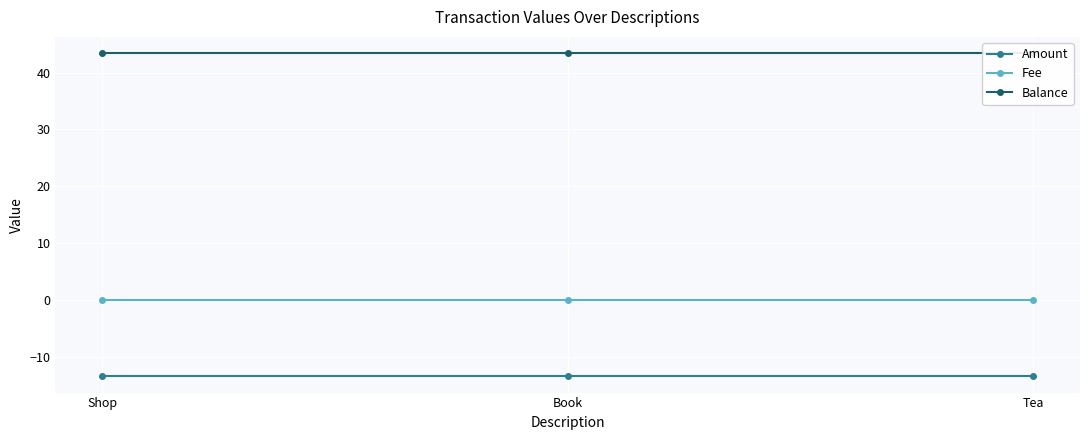

What is the label of the 1st point from the right?

Tea